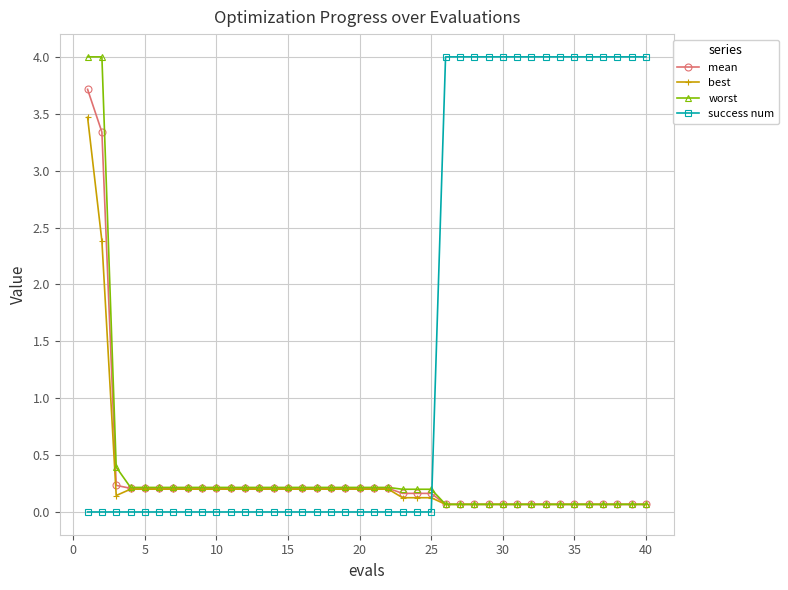

What is the maximum value shown in the chart?

4.0